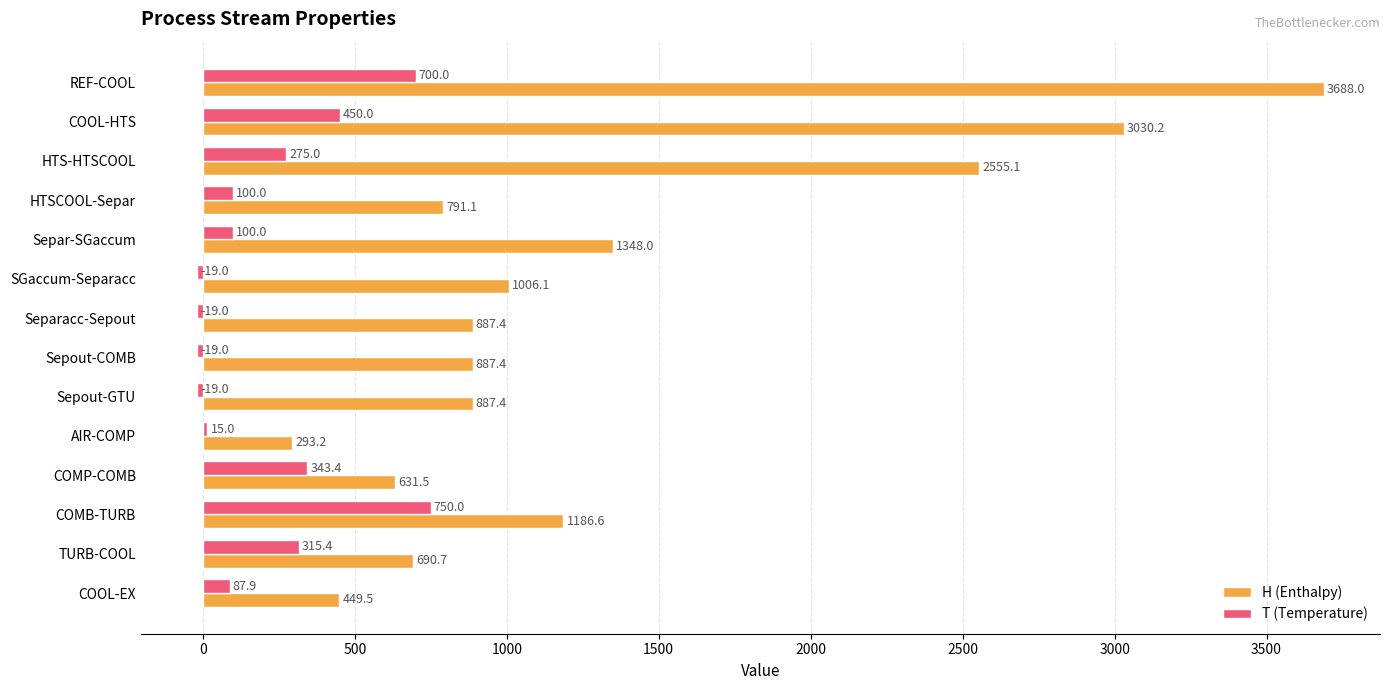

What is the difference between the maximum and minimum values in the H (Enthalpy) series?

3394.8